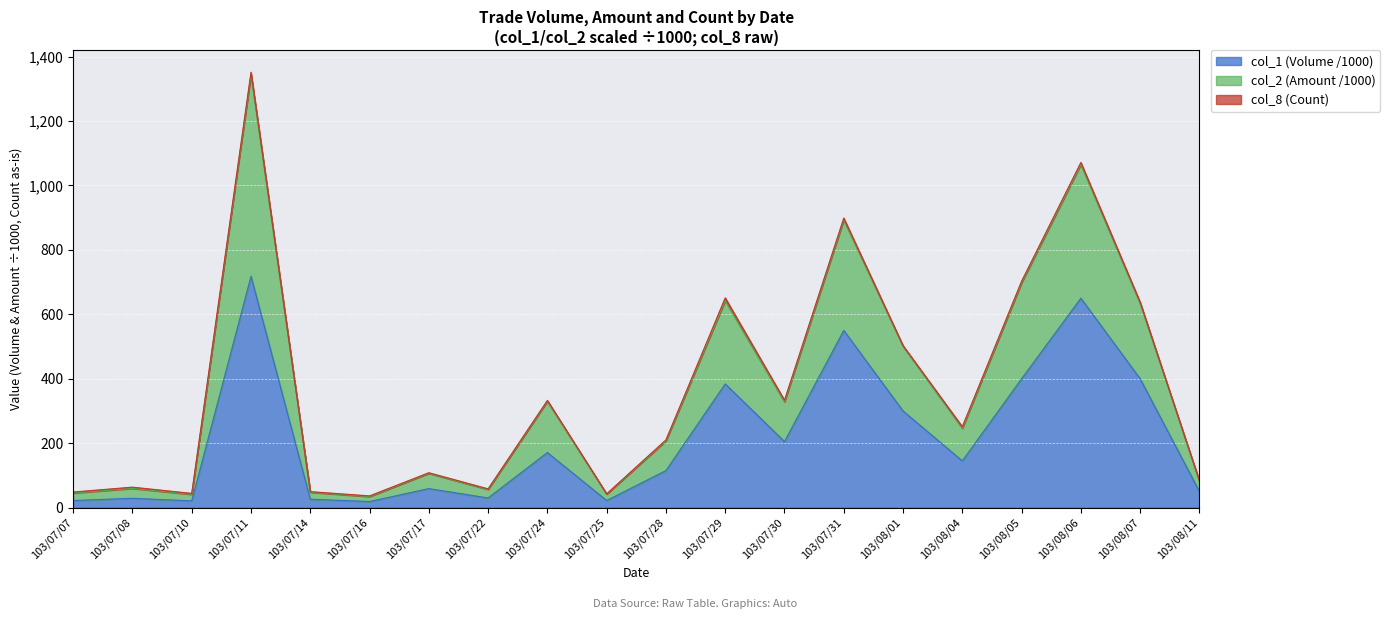

At which category is the sum across all series the highest?

103/07/11